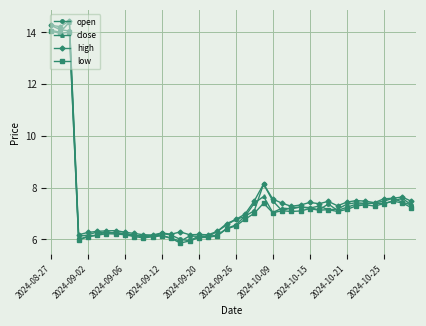

At how many categories does at least one series exceed 10?

3